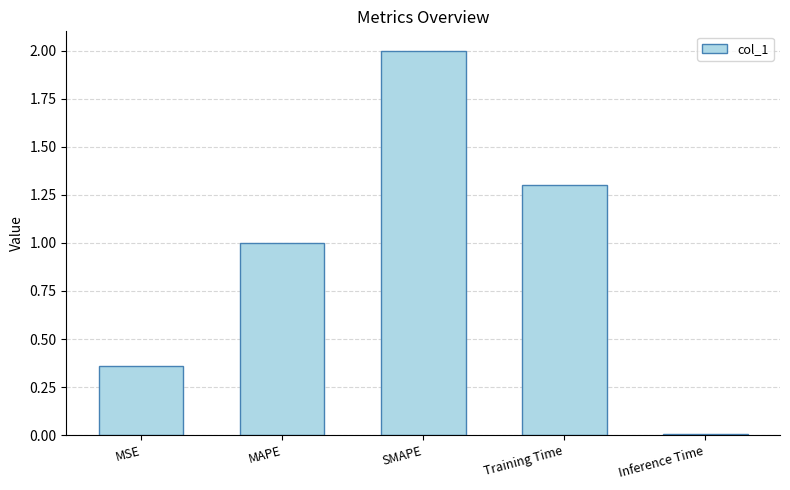

List the labels in order of value, smallest first.

Inference Time, MSE, MAPE, Training Time, SMAPE